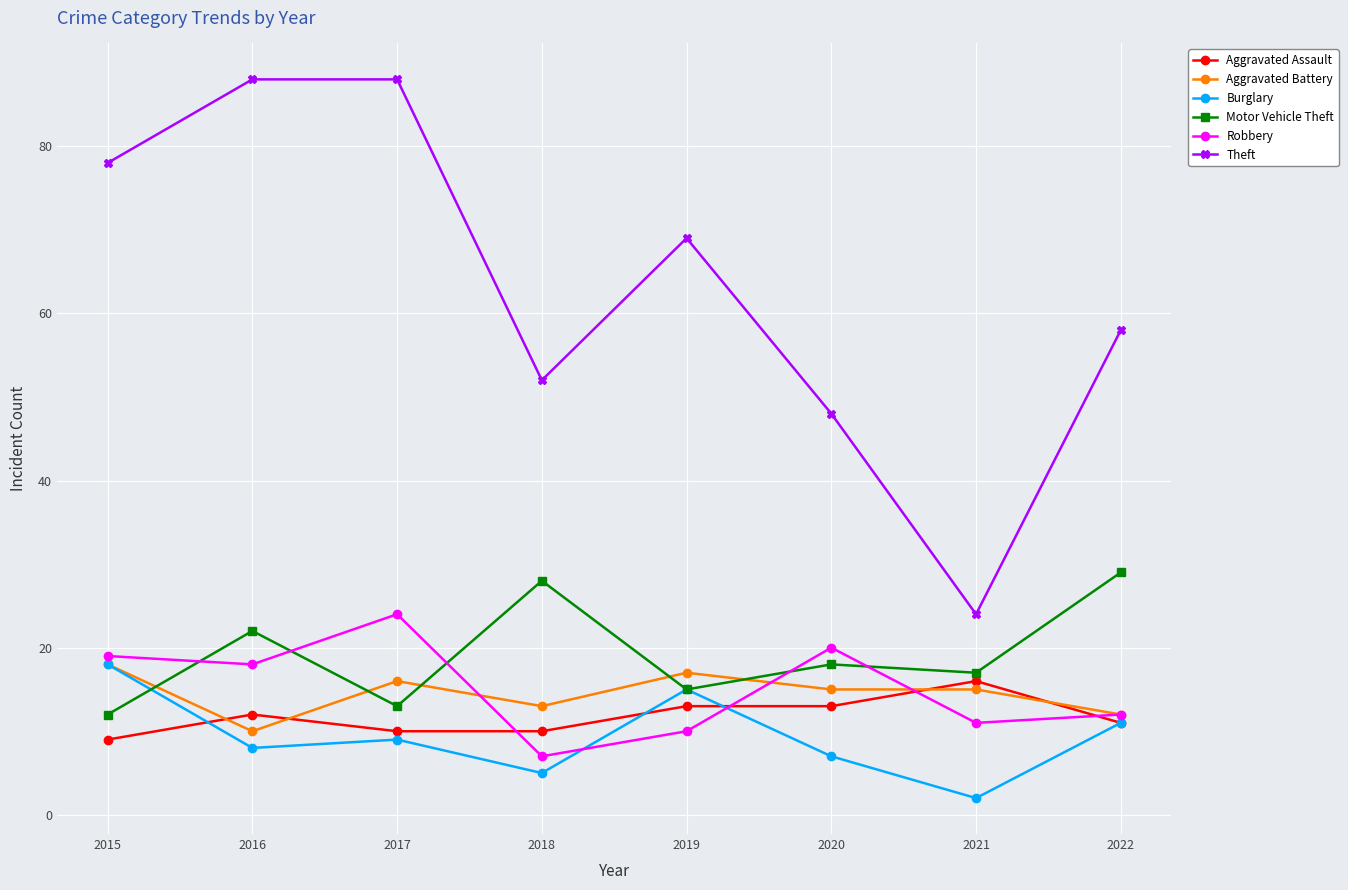

What is the value of the Aggravated Battery point at the 3rd from the left?

16